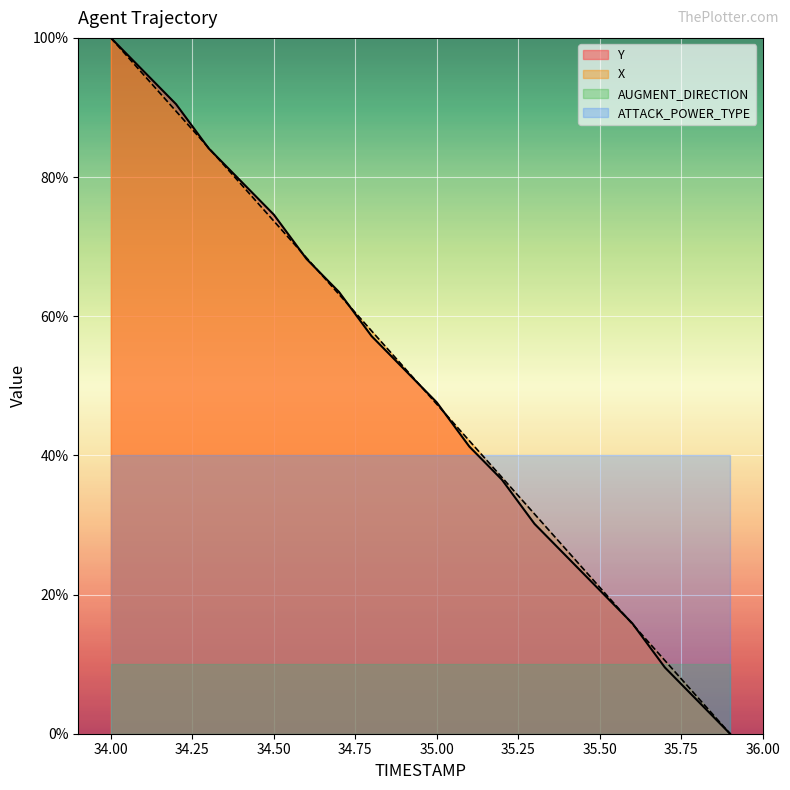

The value of ATTACK_POWER_TYPE at 35.50 is 70.4. True or false?

False